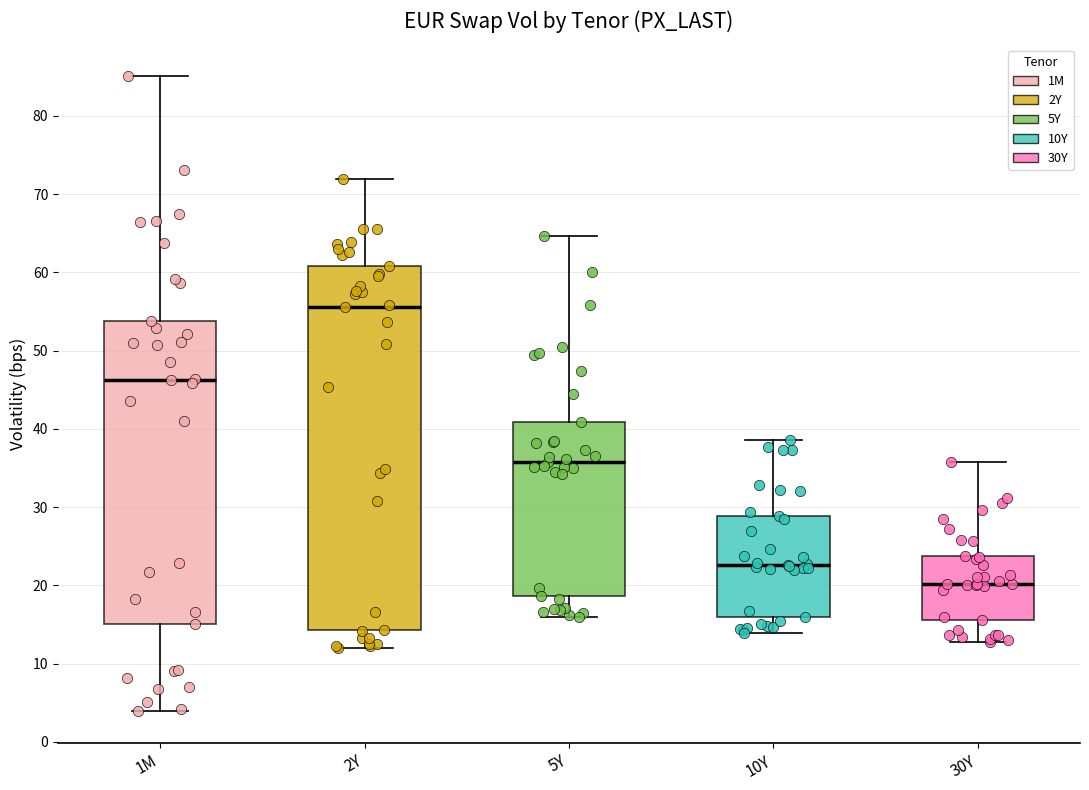

Where does the lower whisker of the box for 30Y end on the y-axis? The values are not printed on the chart, so give them approximately, as read against the axis.

13